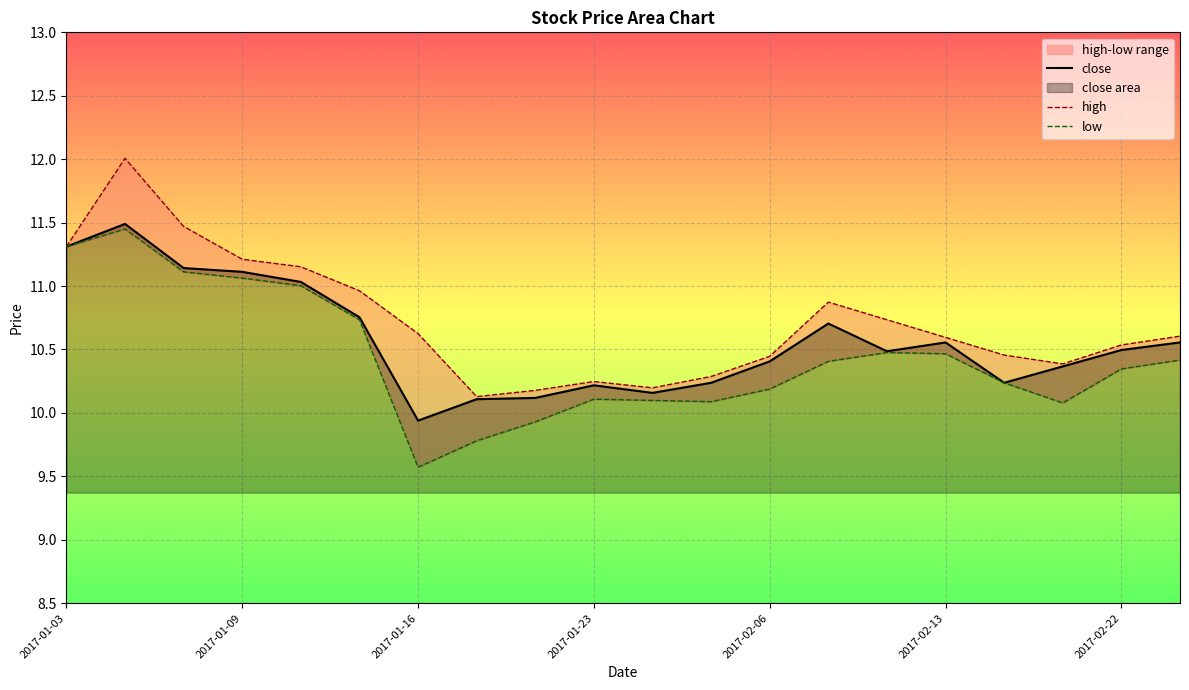

Reading right to left, extract all data points from this chart.

close: 2017-02-24=10.6	2017-02-22=10.5	2017-02-20=10.4	2017-02-15=10.2	2017-02-13=10.6	2017-02-10=10.5	2017-02-09=10.7	2017-02-06=10.4	2017-02-03=10.2	2017-01-26=10.2	2017-01-23=10.2	2017-01-20=10.1	2017-01-17=10.1	2017-01-16=9.9	2017-01-12=10.8	2017-01-10=11.0	2017-01-09=11.1	2017-01-06=11.1	2017-01-05=11.5	2017-01-03=11.3
high: 2017-02-24=10.6	2017-02-22=10.5	2017-02-20=10.4	2017-02-15=10.5	2017-02-13=10.6	2017-02-10=10.7	2017-02-09=10.9	2017-02-06=10.4	2017-02-03=10.3	2017-01-26=10.2	2017-01-23=10.2	2017-01-20=10.2	2017-01-17=10.1	2017-01-16=10.6	2017-01-12=11.0	2017-01-10=11.2	2017-01-09=11.2	2017-01-06=11.5	2017-01-05=12.0	2017-01-03=11.3
low: 2017-02-24=10.4	2017-02-22=10.3	2017-02-20=10.1	2017-02-15=10.2	2017-02-13=10.5	2017-02-10=10.5	2017-02-09=10.4	2017-02-06=10.2	2017-02-03=10.1	2017-01-26=10.1	2017-01-23=10.1	2017-01-20=9.9	2017-01-17=9.8	2017-01-16=9.6	2017-01-12=10.7	2017-01-10=11.0	2017-01-09=11.1	2017-01-06=11.1	2017-01-05=11.4	2017-01-03=11.3